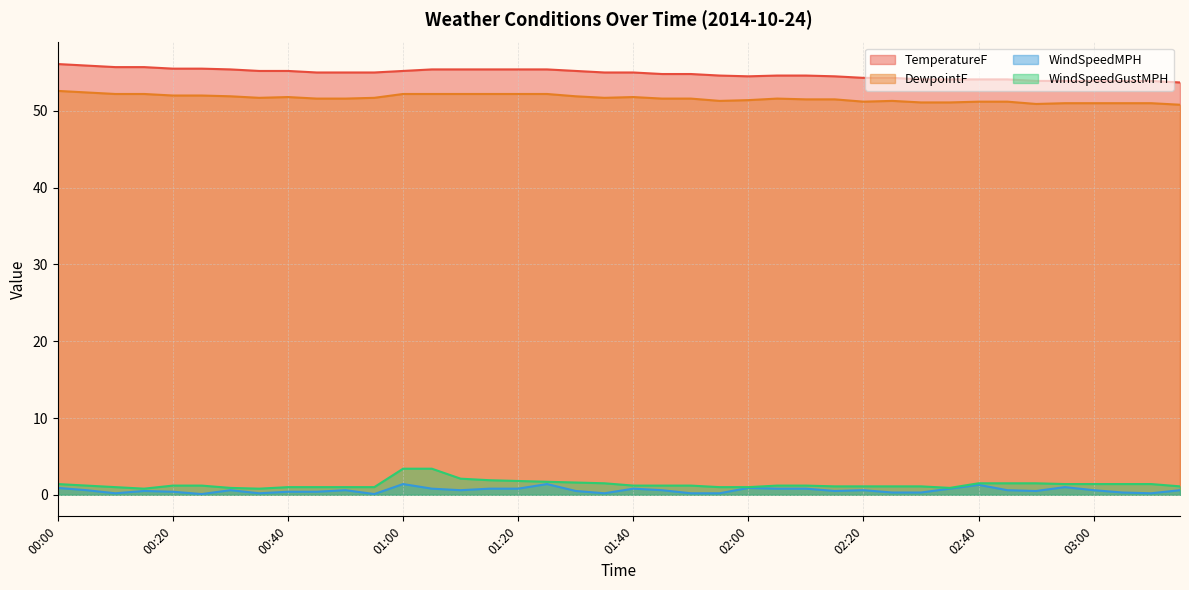

What is the difference between the second highest and second lowest values in the DewpointF series?

1.5